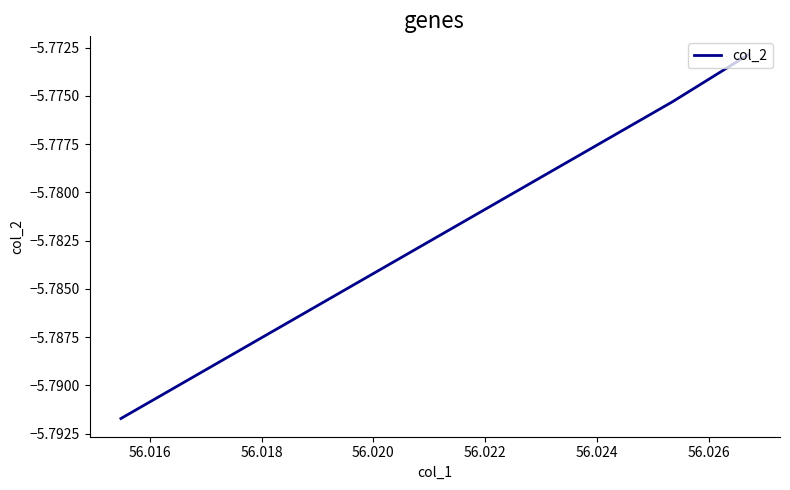

What is the sum of all values?

-17.3